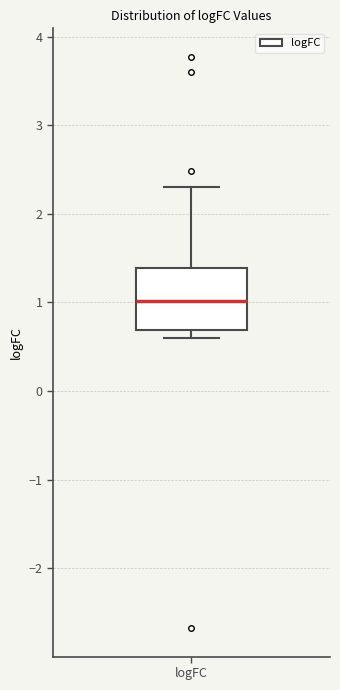

Where does the median line of the box for logFC sit on the y-axis? The values are not printed on the chart, so give them approximately, as read against the axis.

1.0